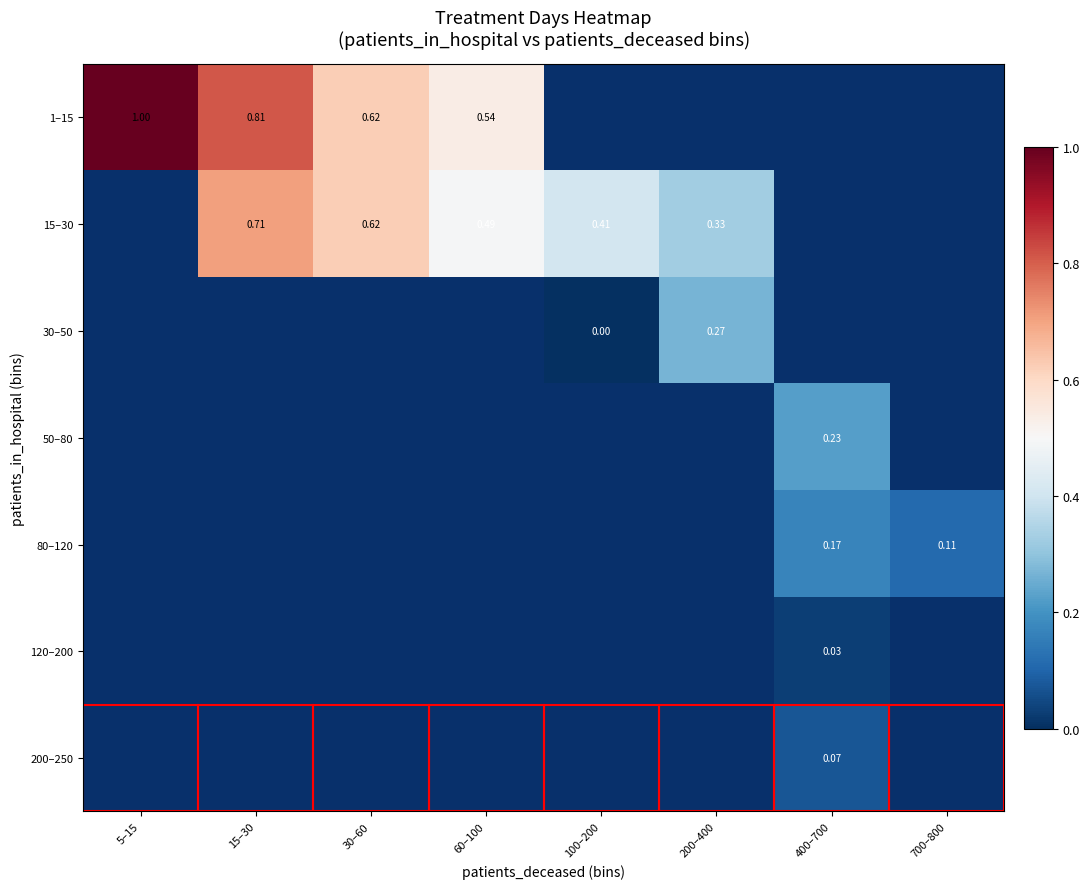

Which series has the largest range (max minus min)?

1–15